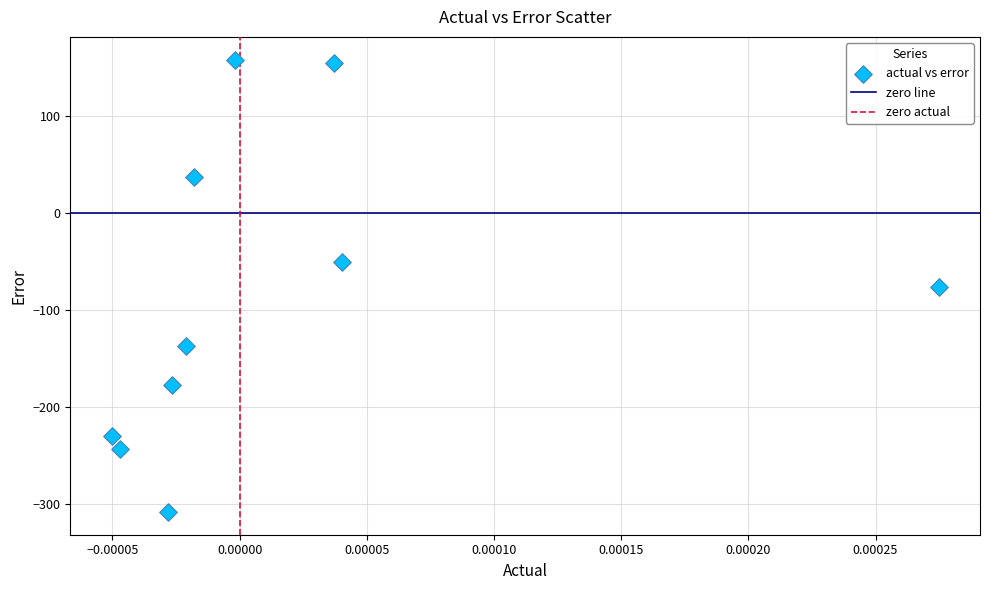

What is the range of Y values (max minus min)?

466.2